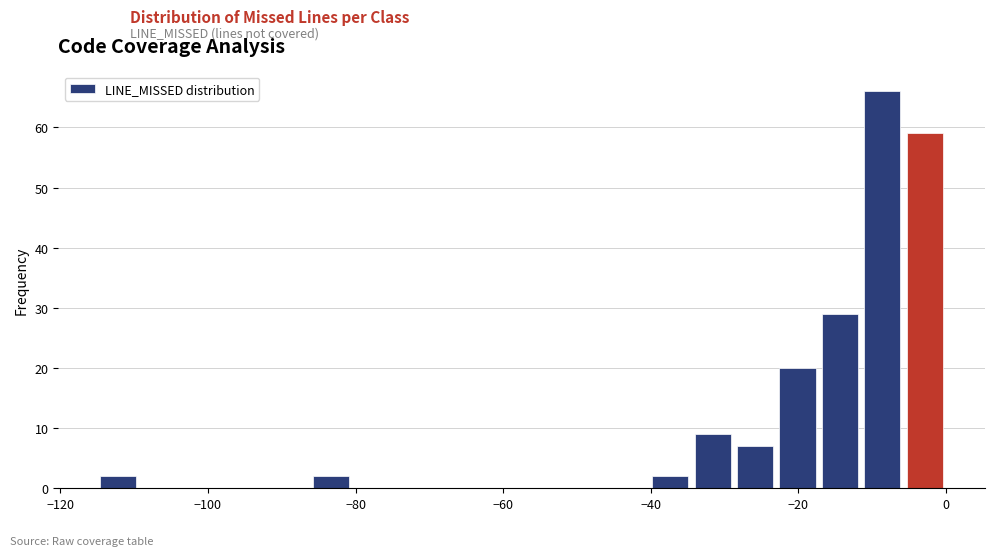

Around what value on the x-axis is the tallest bar? Give the approximate position of its centre, as read against the axis.

-8